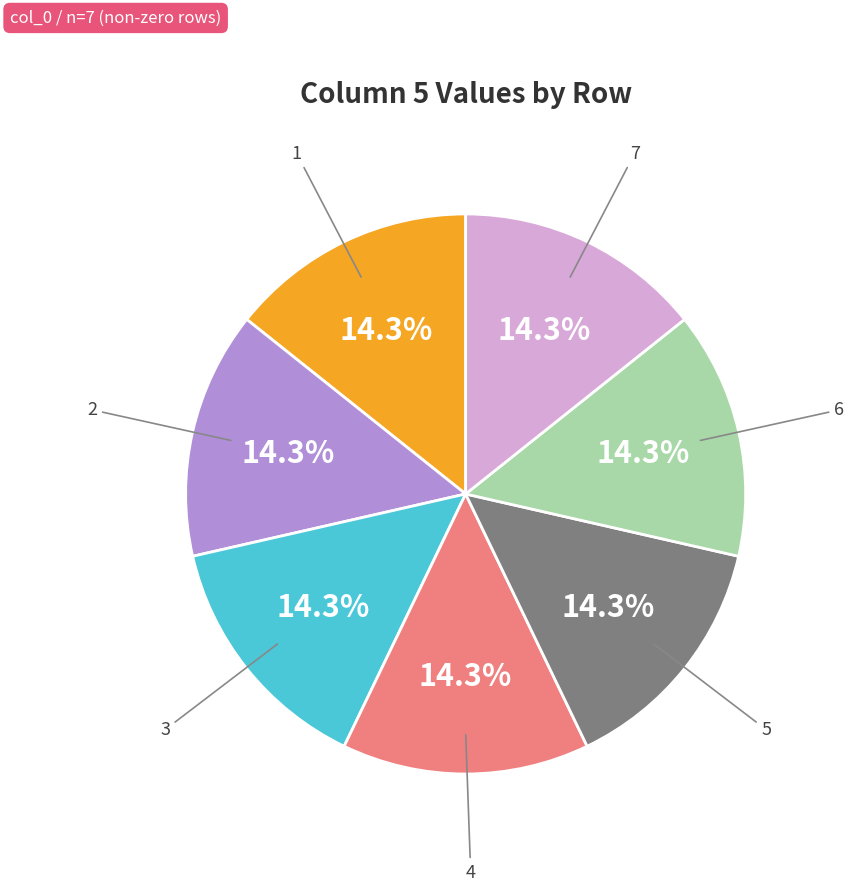

Is there a majority slice in this chart?

No